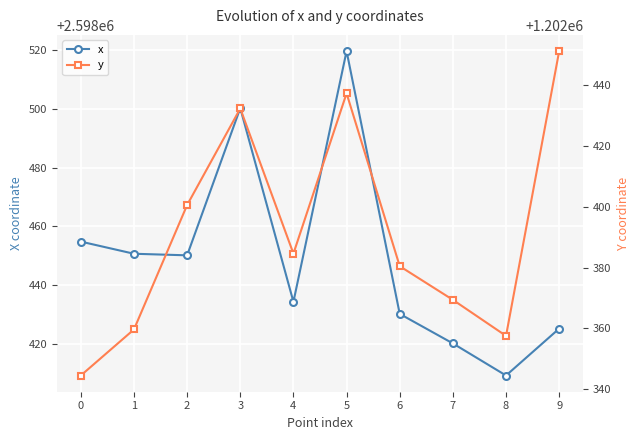

What is the value of the x point at the 8th from the left?

2598420.1